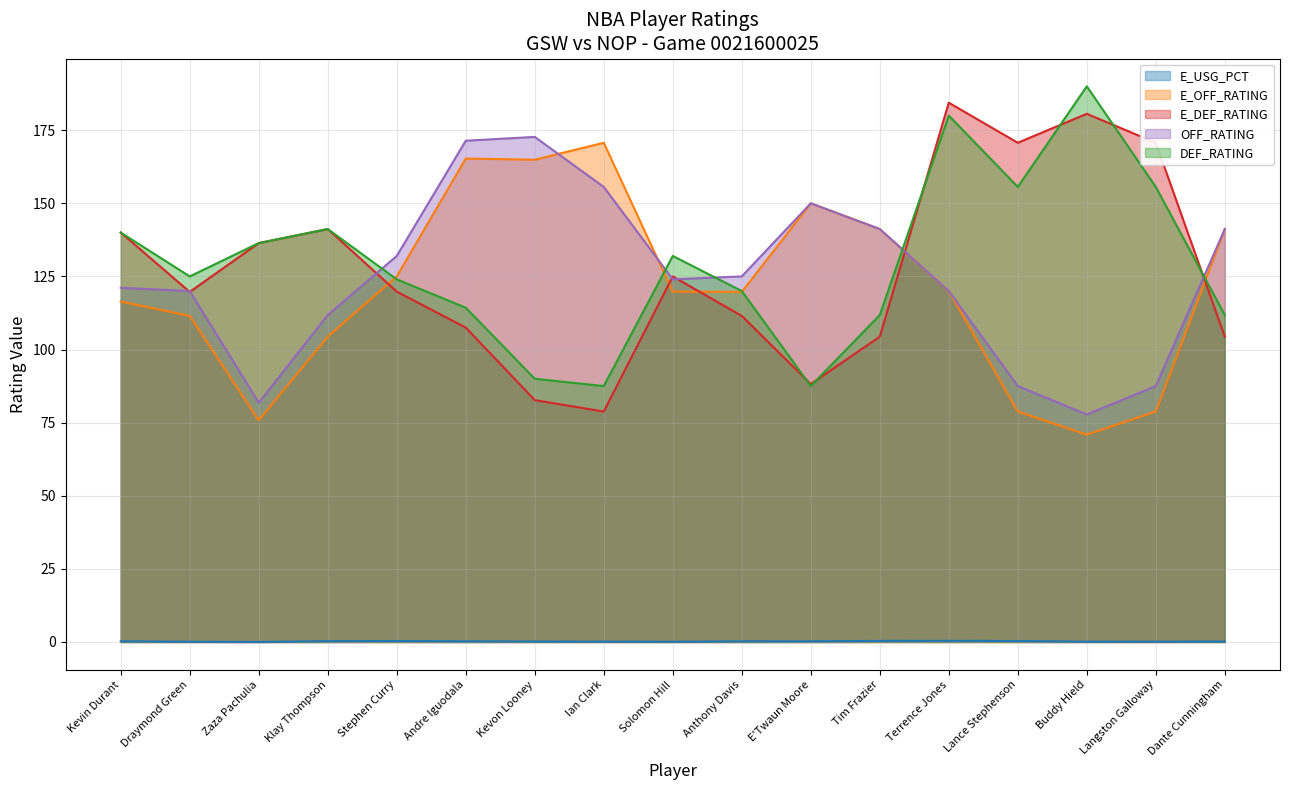

Which series has the largest total across all categories?

DEF_RATING